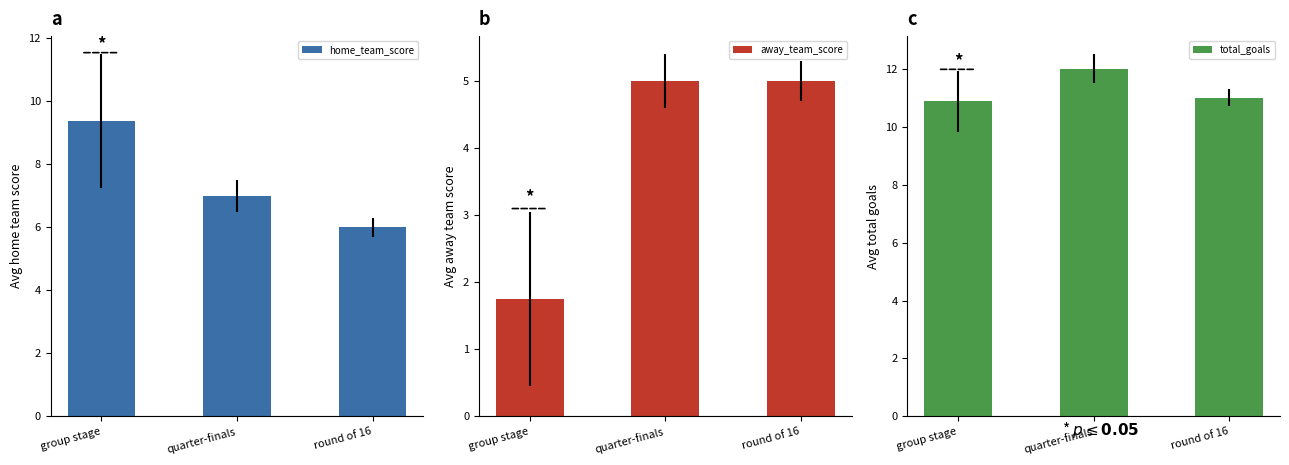

Rank the series by their average value, from lowest to highest.

away_team_score, home_team_score, total_goals